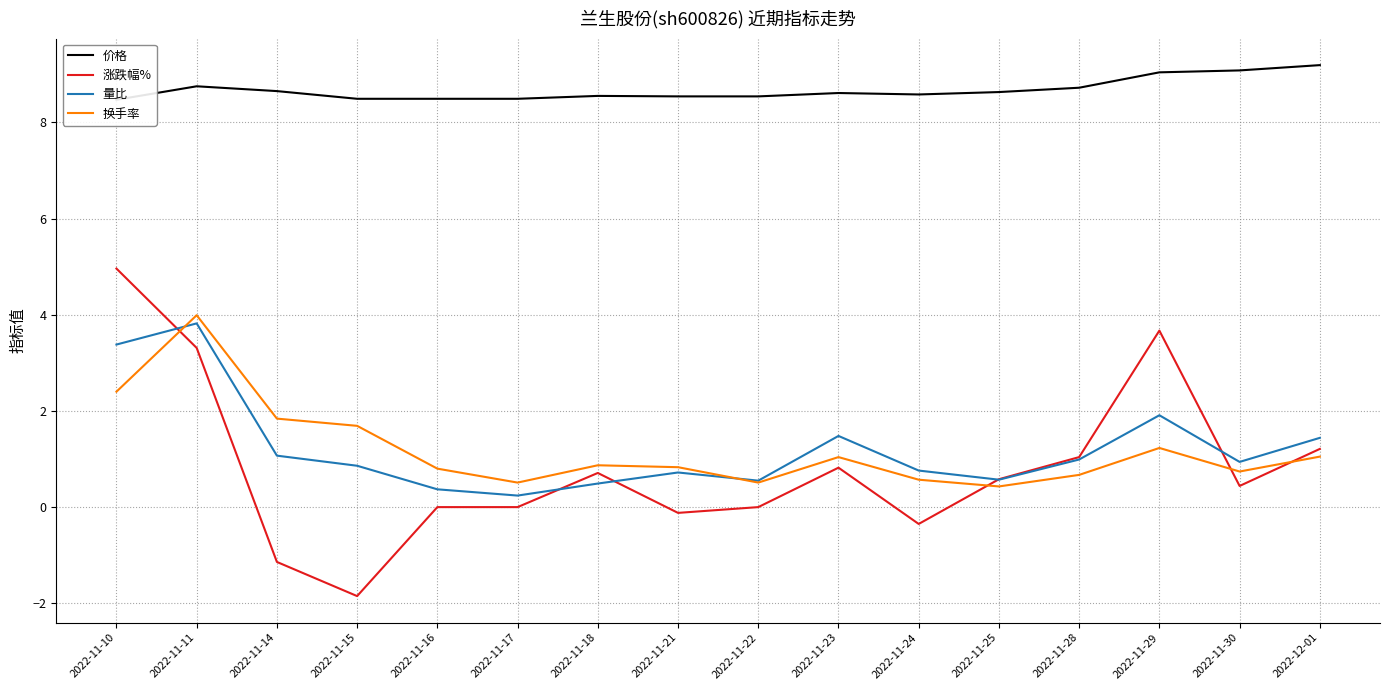

At which category does 价格 reach its first local peak?

2022-11-11